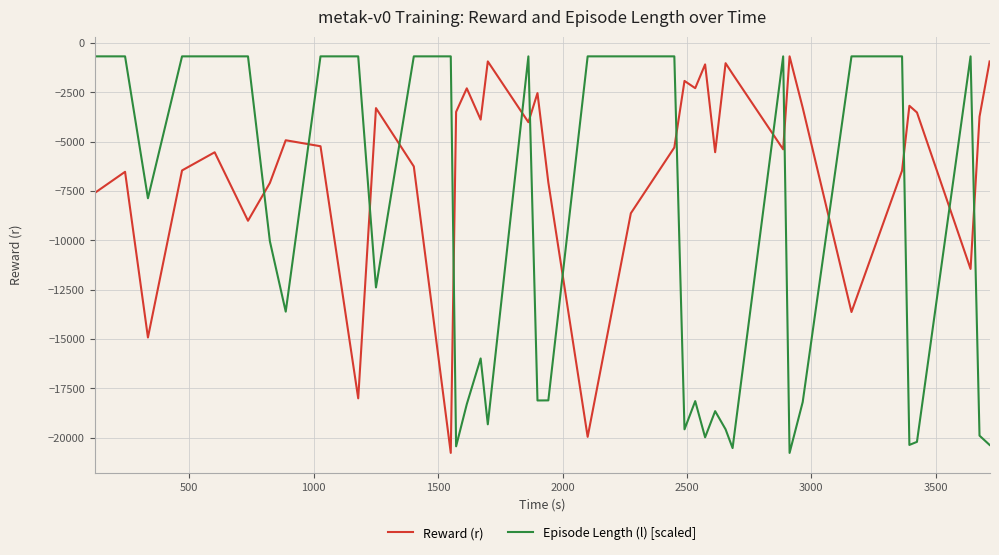

List the series in order of their overall mean, lowest first.

Episode Length (l) [scaled], Reward (r)